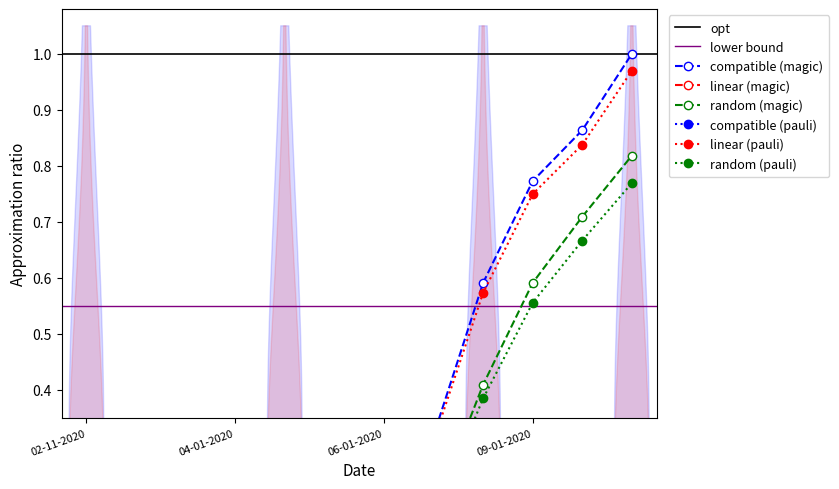

What is the label of the 6th point from the right?

06-01-2020